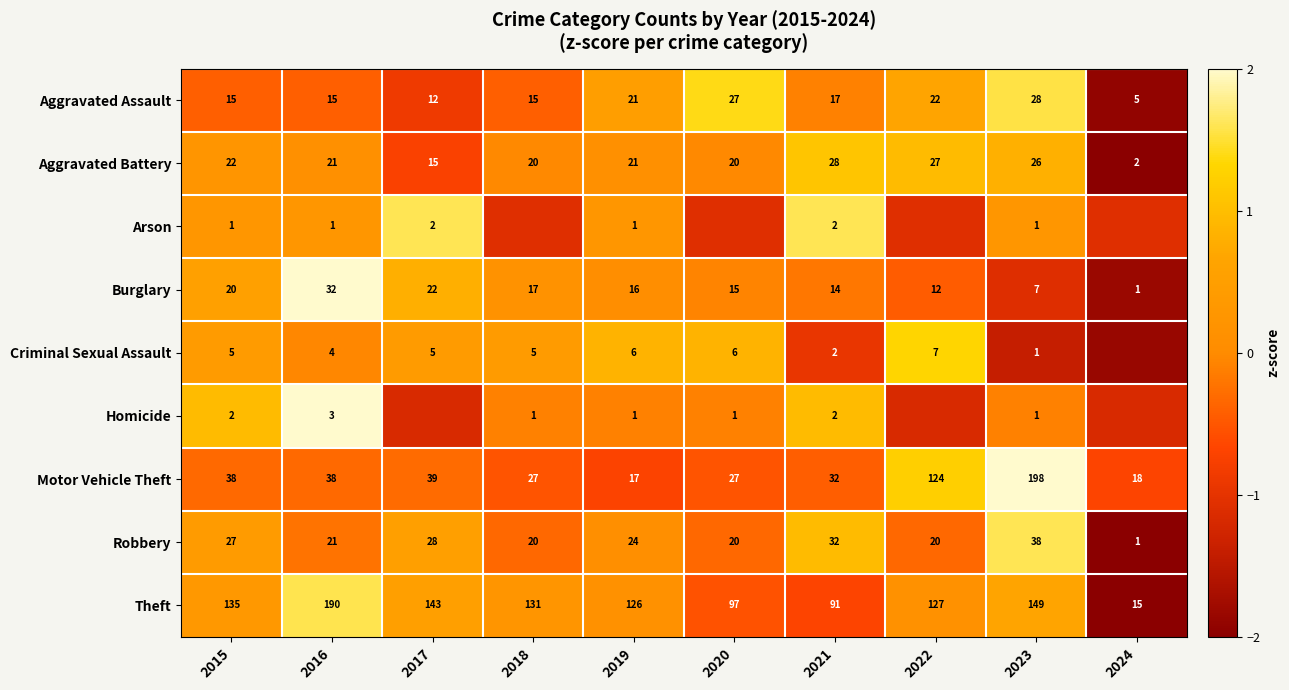

Between 2015 and 2019, which series saw the biggest shift?

Motor Vehicle Theft